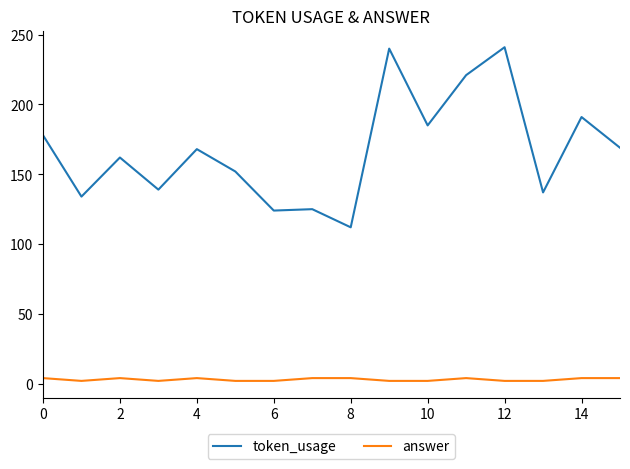

What are all the series names shown in the legend?

token_usage, answer